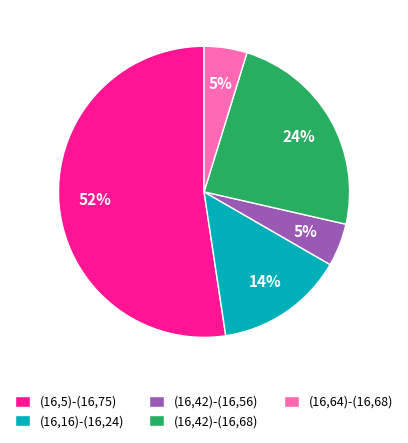

Combined, do (16,16)-(16,24) and (16,42)-(16,56) account for over 50%?

No